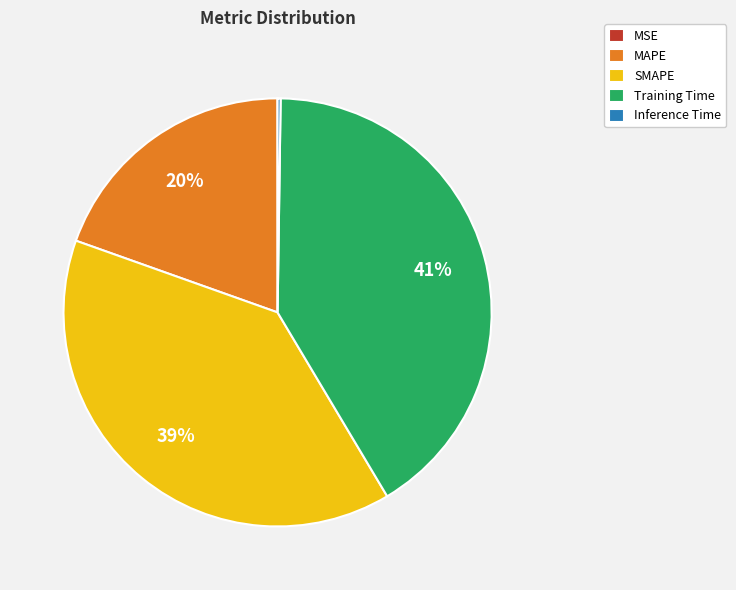

To the nearest percent, what is the difference between the largest and smallest slice percentages?

41%